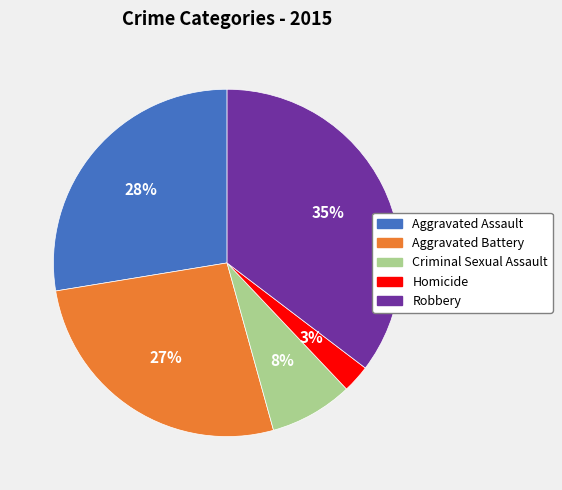

True or false: Robbery accounts for 21% of the total.

False